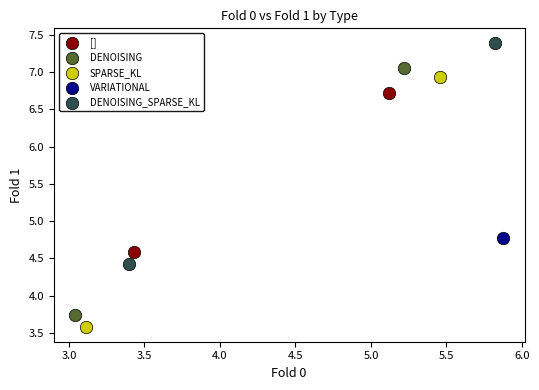

What are all the series names shown in the legend?

[], DENOISING, SPARSE_KL, VARIATIONAL, DENOISING_SPARSE_KL